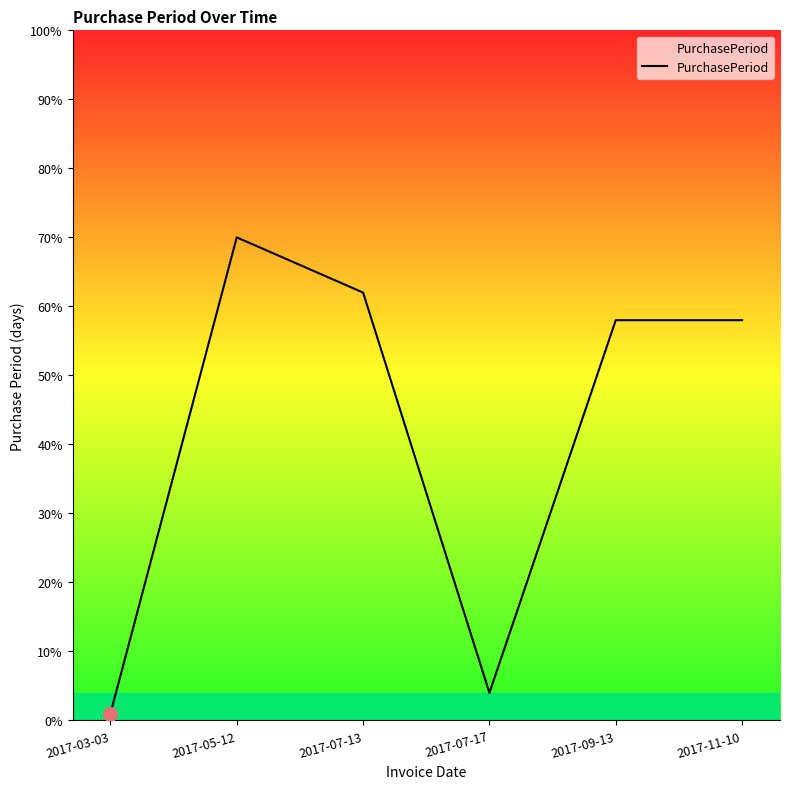

What is the difference between the values at 2017-11-10 and 2017-05-12?

12